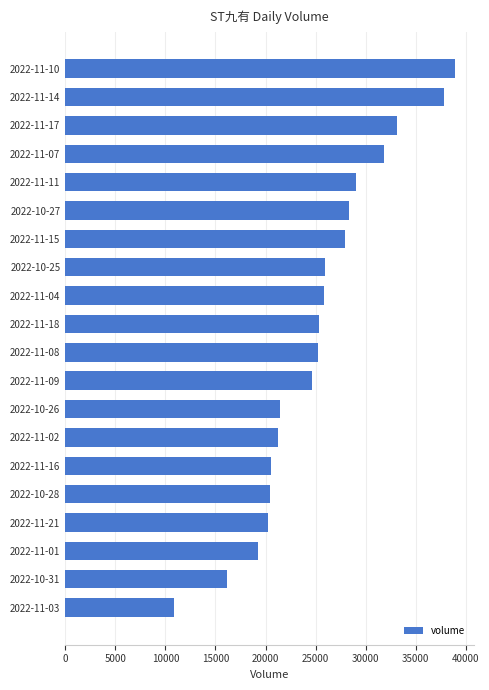

What is the difference between the maximum and minimum values?

28040